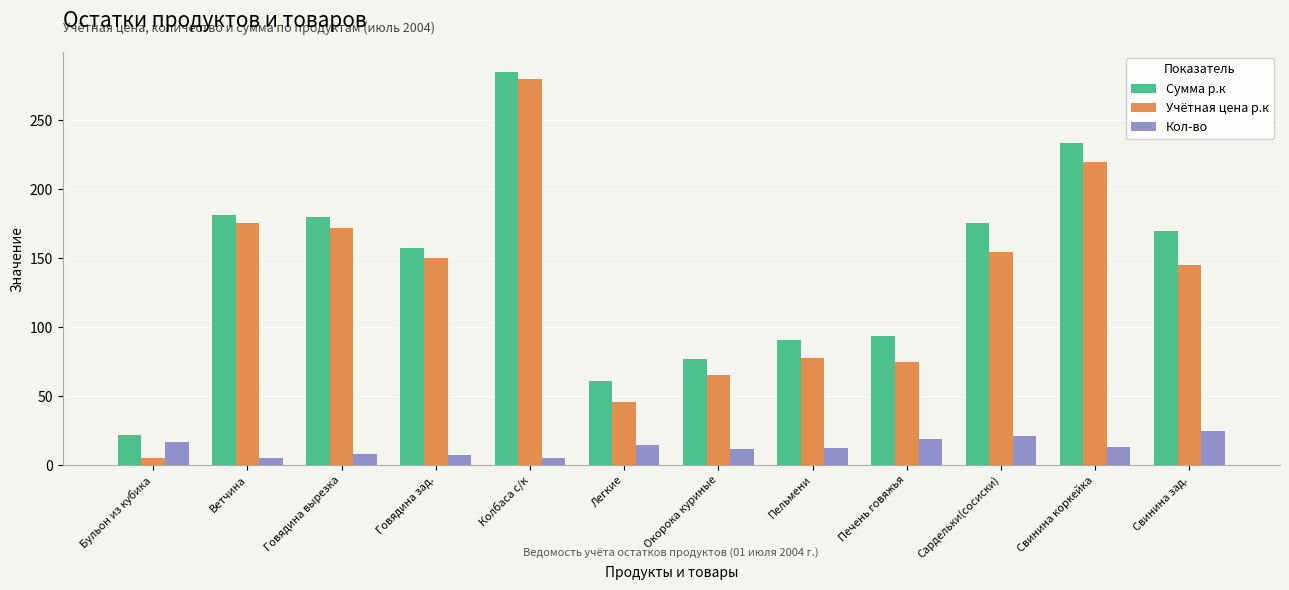

Is the value of Учётная цена р.к at Пельмени greater than the value of Сумма р.к at Пельмени?

No